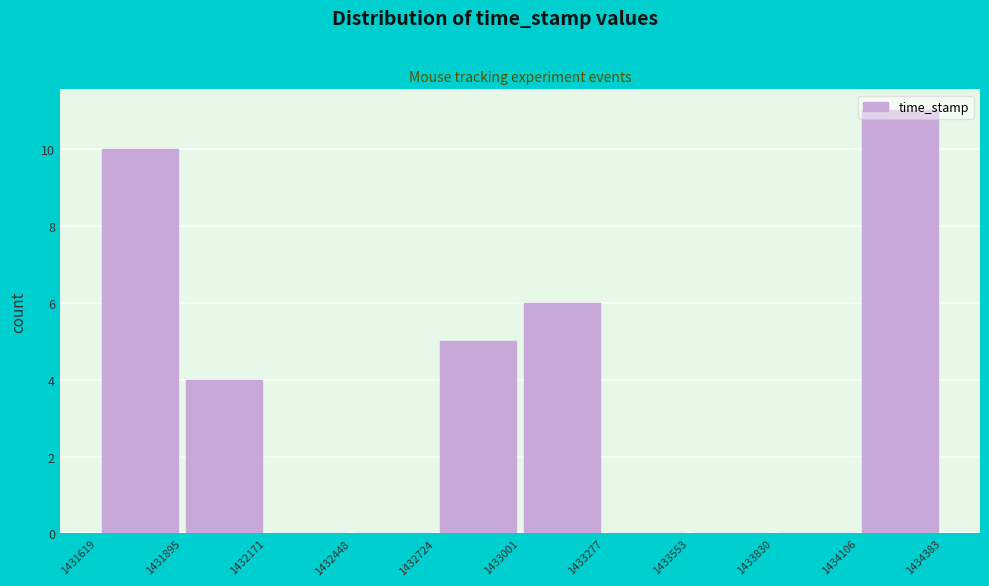

What is the height of the bar covering 1434106 to 1434383 on the x-axis? The values are not printed on the chart, so give them approximately, as read against the axis.

11